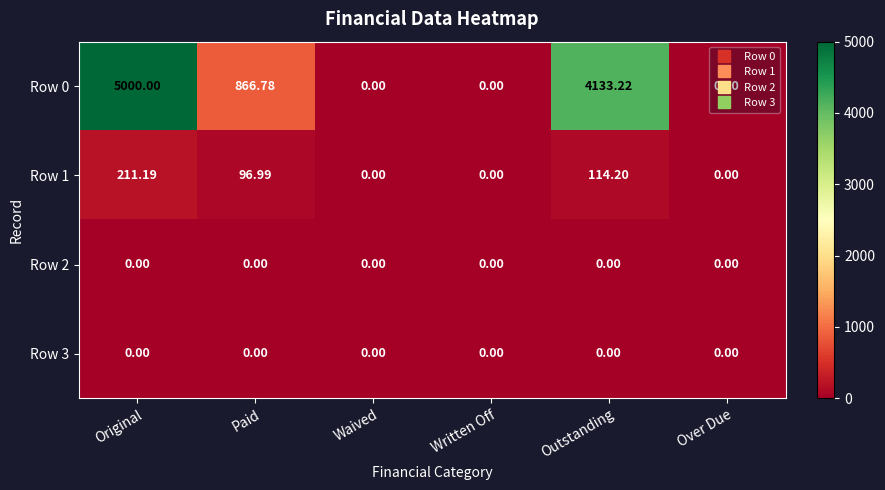

Between Original and Over Due, which series saw the biggest shift?

Row 0